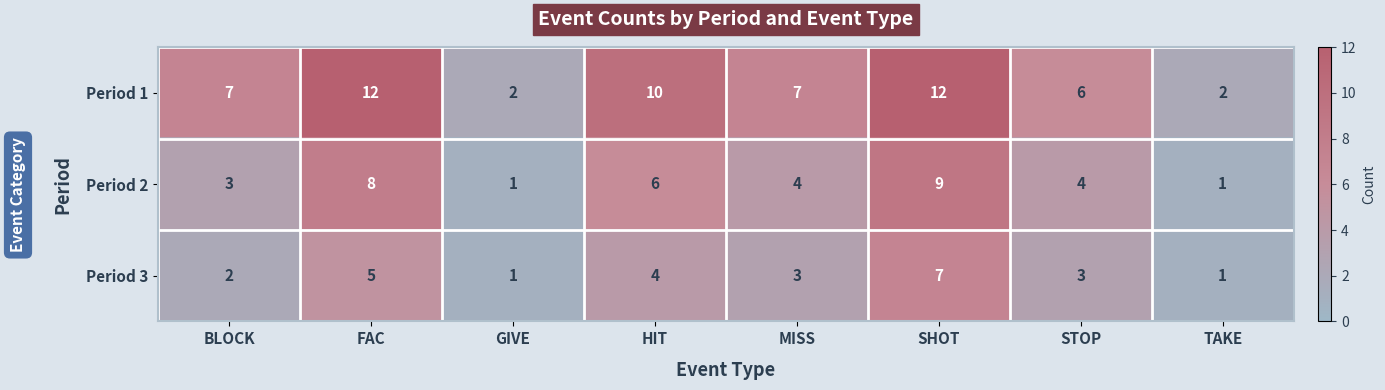

At how many categories does at least one series exceed 4?

6